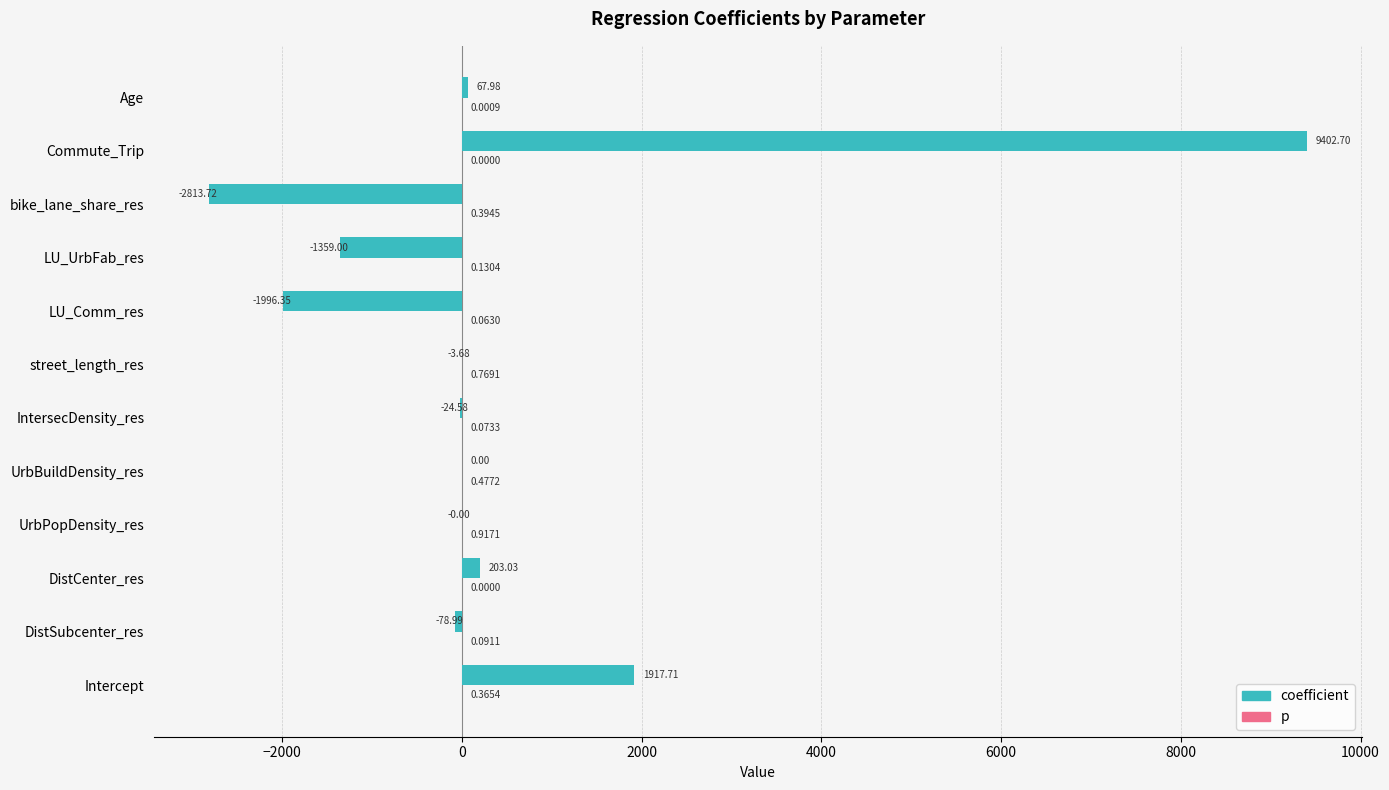

What is the total value across all series at bike_lane_share_res?

-2813.3